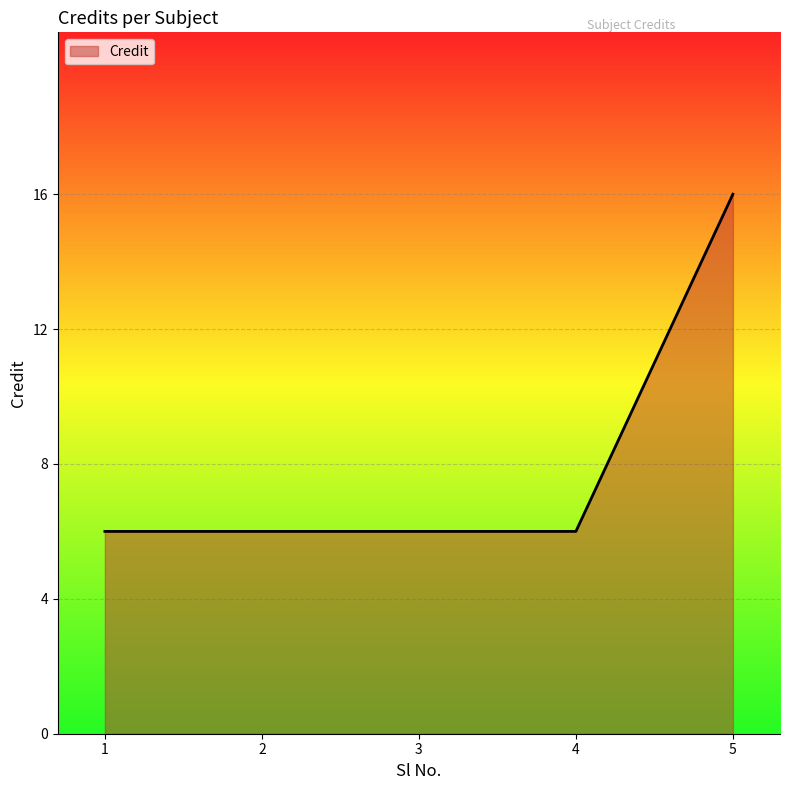

What is the ratio of the value at 3 to the value at 5?

0.4